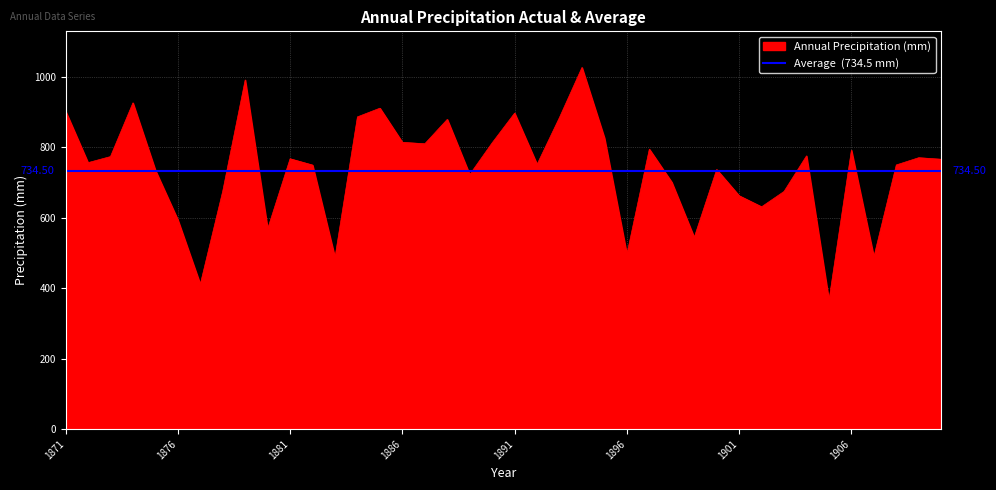

What is the ratio of the value at 1882 to the value at 1905?

2.1